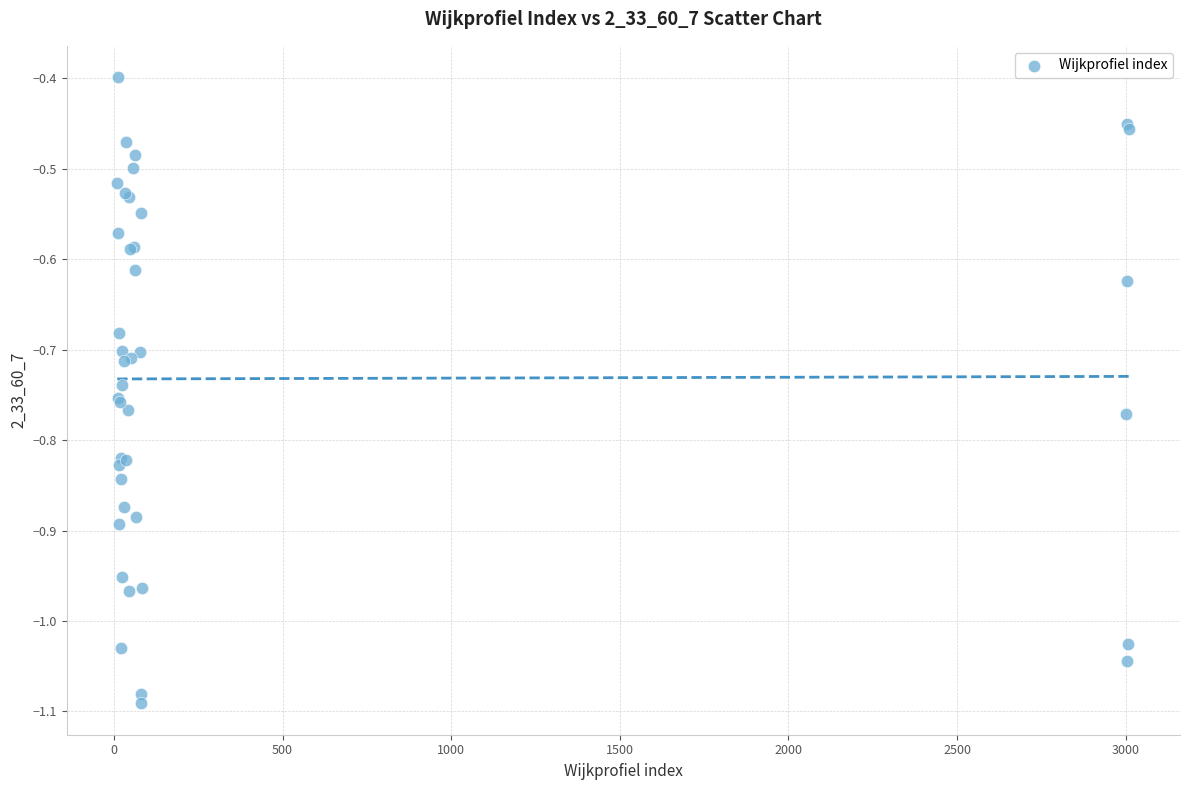

What Y value in the scatter plot is closest to 0?

-0.4